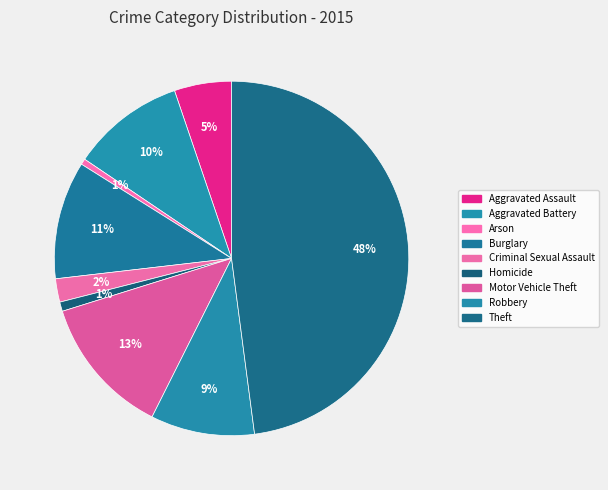

To the nearest percent, what portion does Motor Vehicle Theft represent?

13%